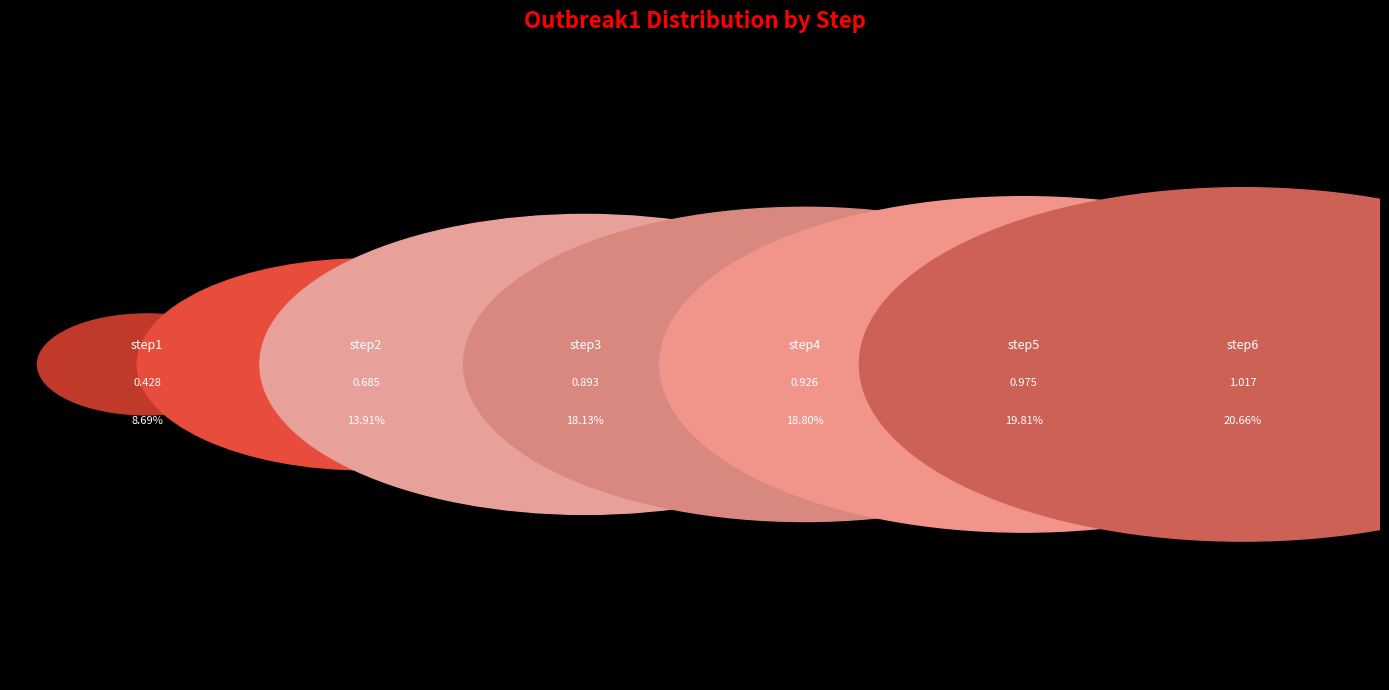

True or false: step2 accounts for 14% of the total.

True